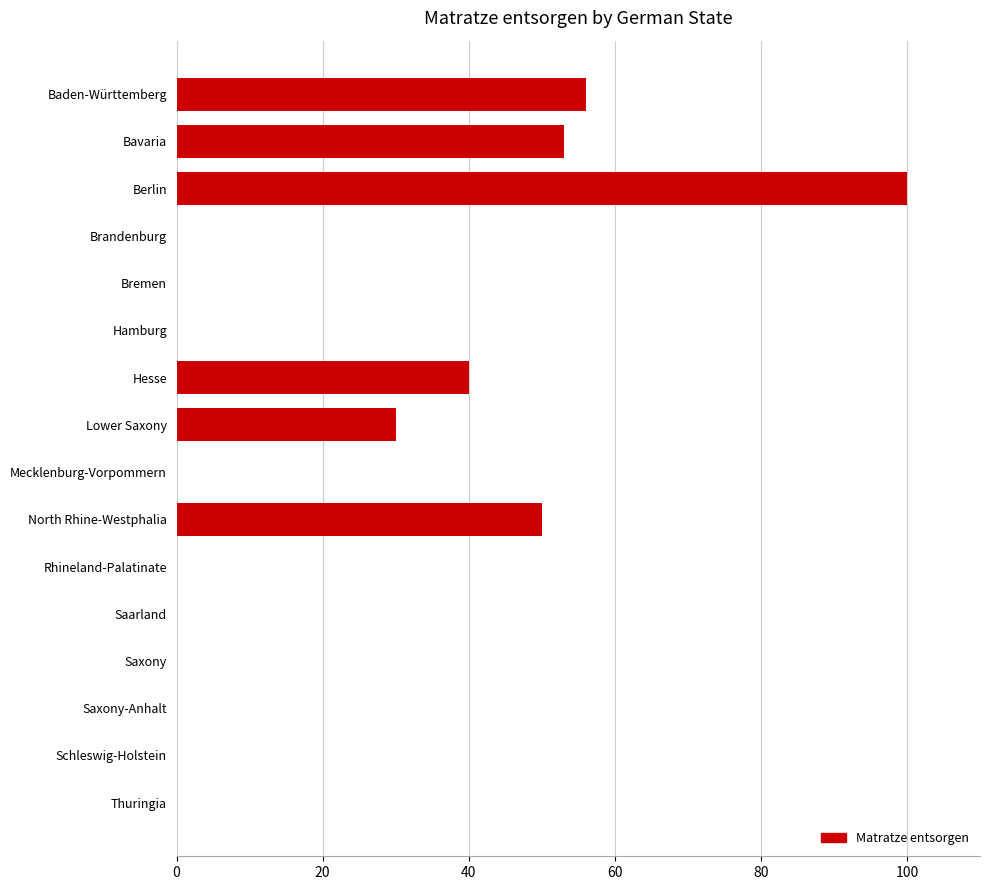

What is the sum of all values?

329